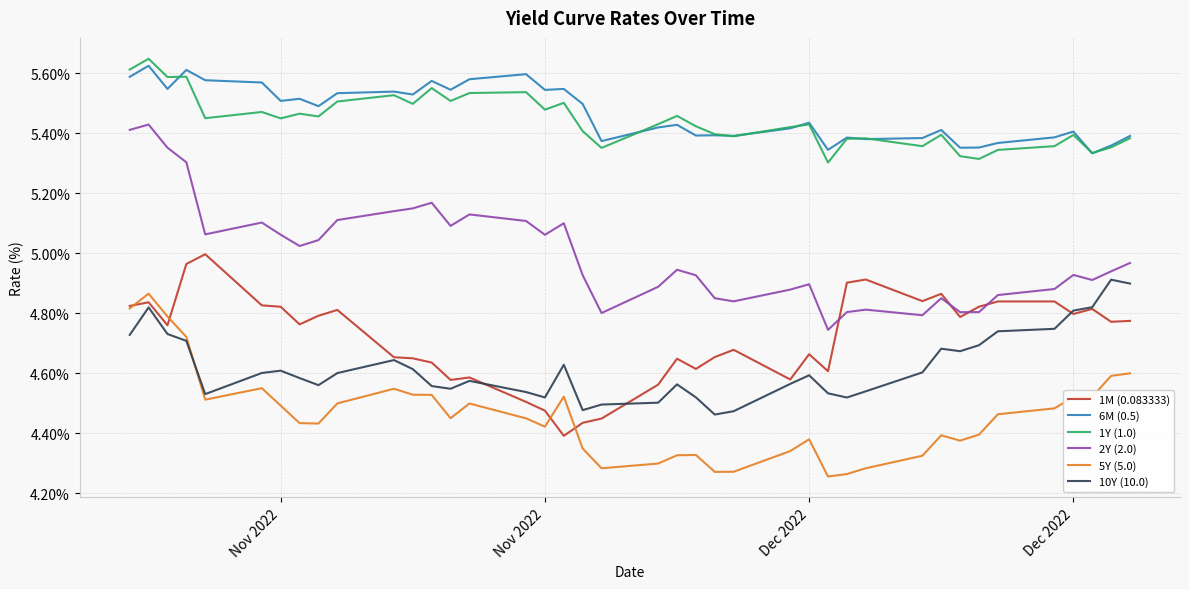

True or false: 1Y (1.0) and 5Y (5.0) intersect in this chart.

False